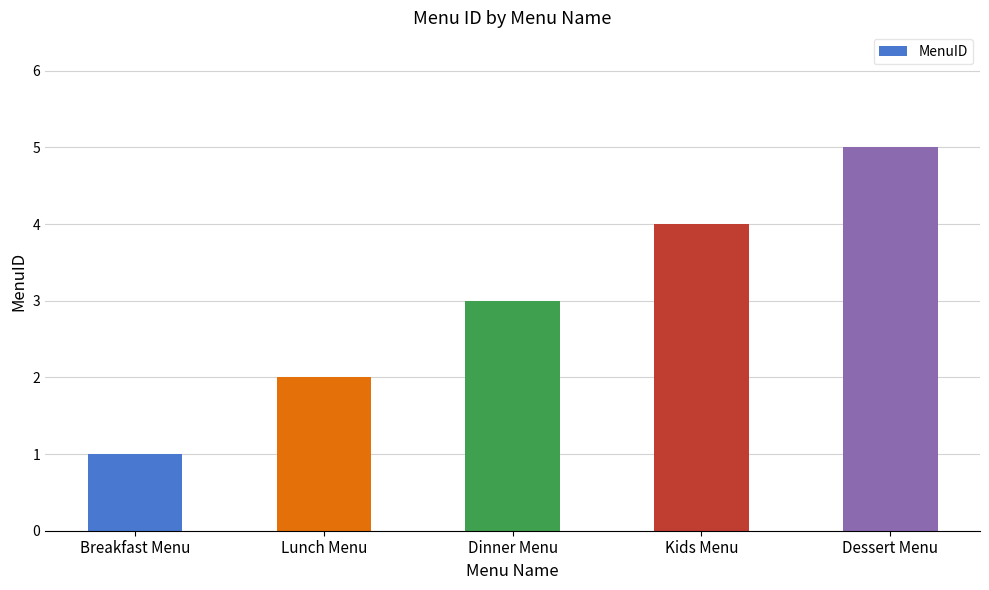

Which category has the highest value across all series?

Dessert Menu